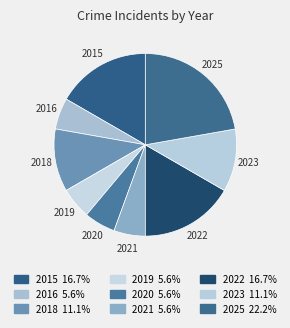

Does 2023 account for over 50% of the chart?

No